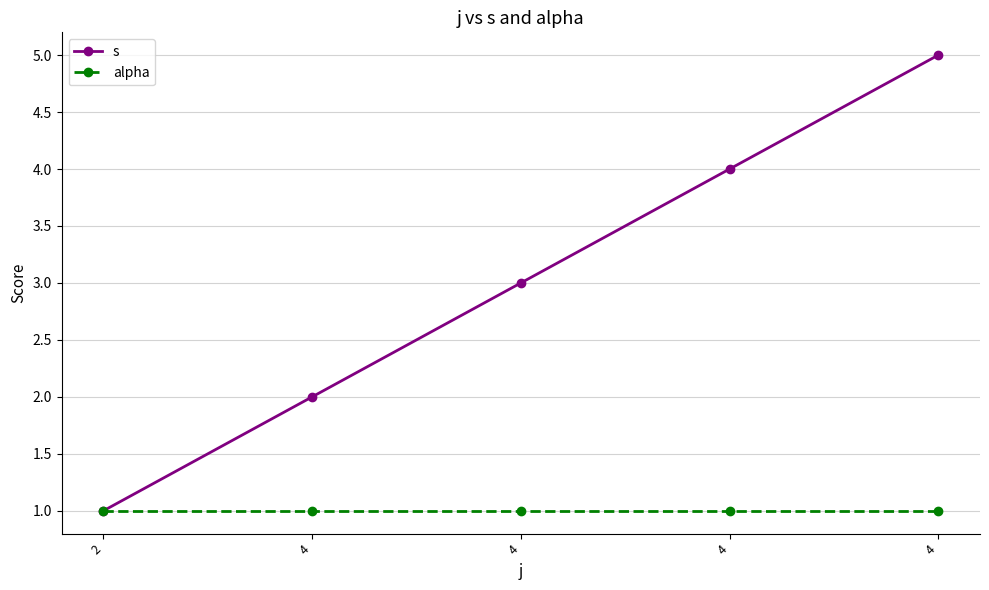

What is the difference between the s values at 4 and 4?

2